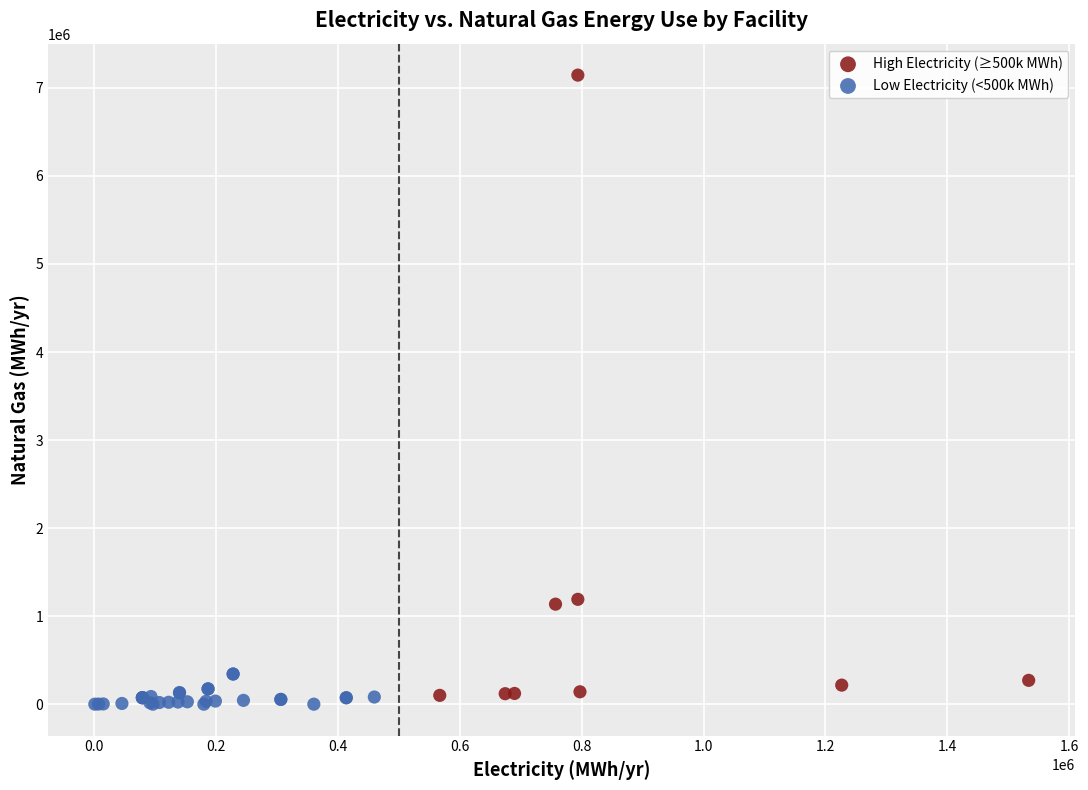

Which series has the largest Y range (max minus min)?

High Electricity (≥500k MWh)